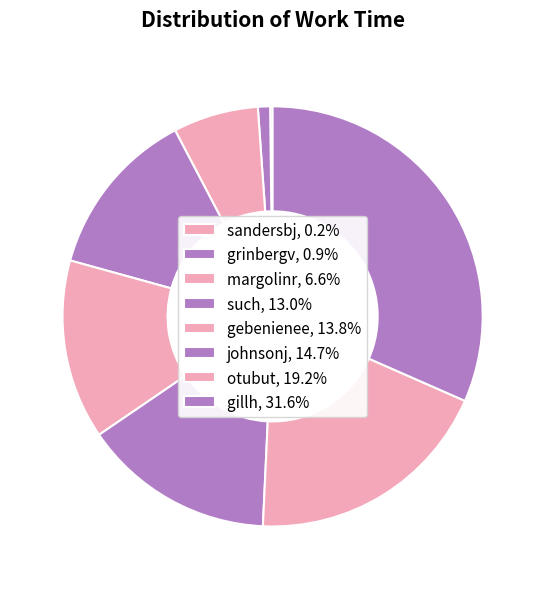

Is it true that margolinr is 7% of the pie?

True